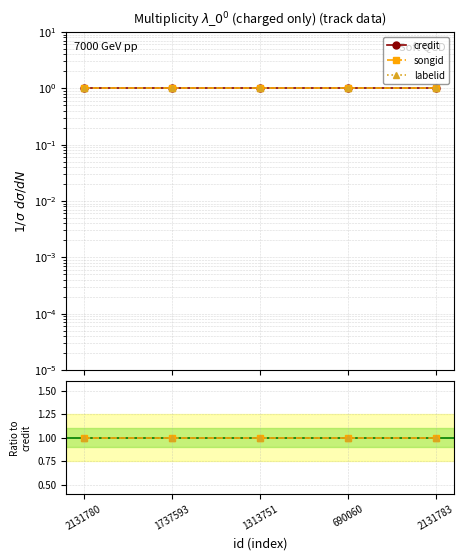

True or false: labelid has a value of 0.3 at 1737593.

False